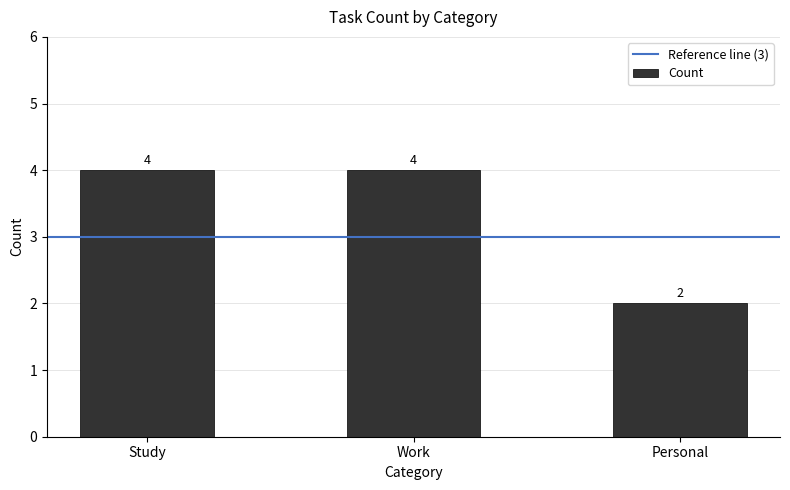

Count the number of data series in this chart.

1